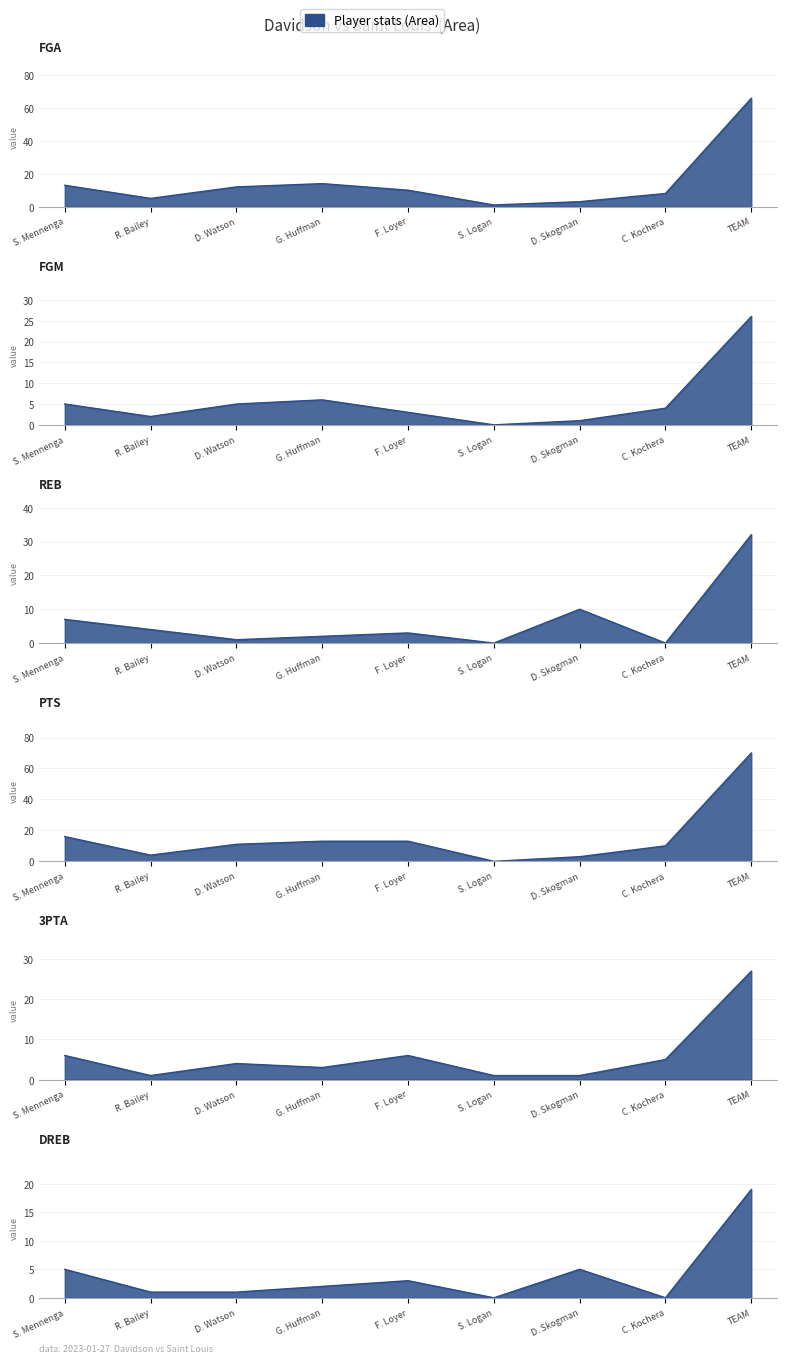

Which series changed the most between C. Kochera and TEAM?

PTS